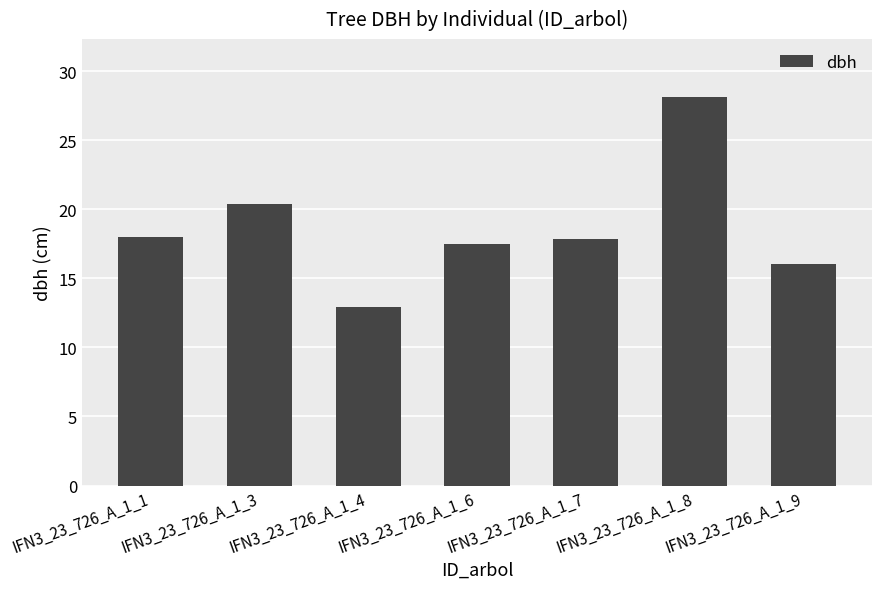

How many categories are shown in the chart?

7